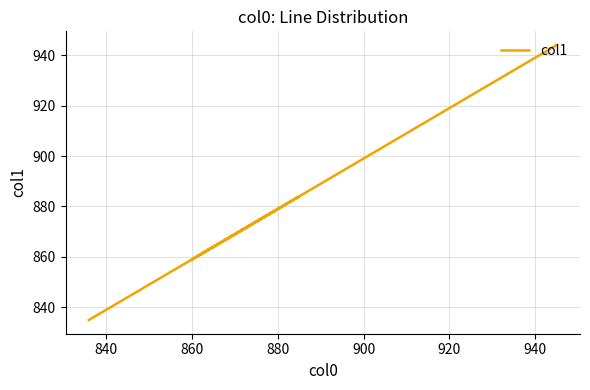

What is the ratio of the value at 940 to the value at 860?

1.0